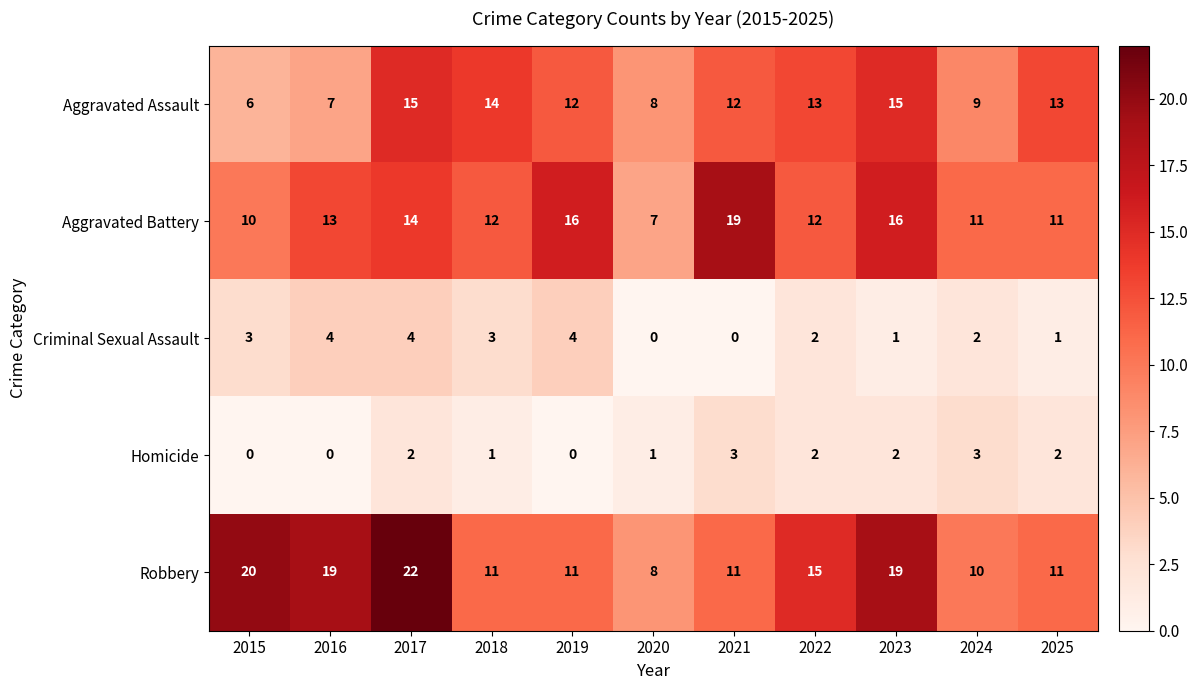

Which series changed the most between 2020 and 2025?

Aggravated Assault